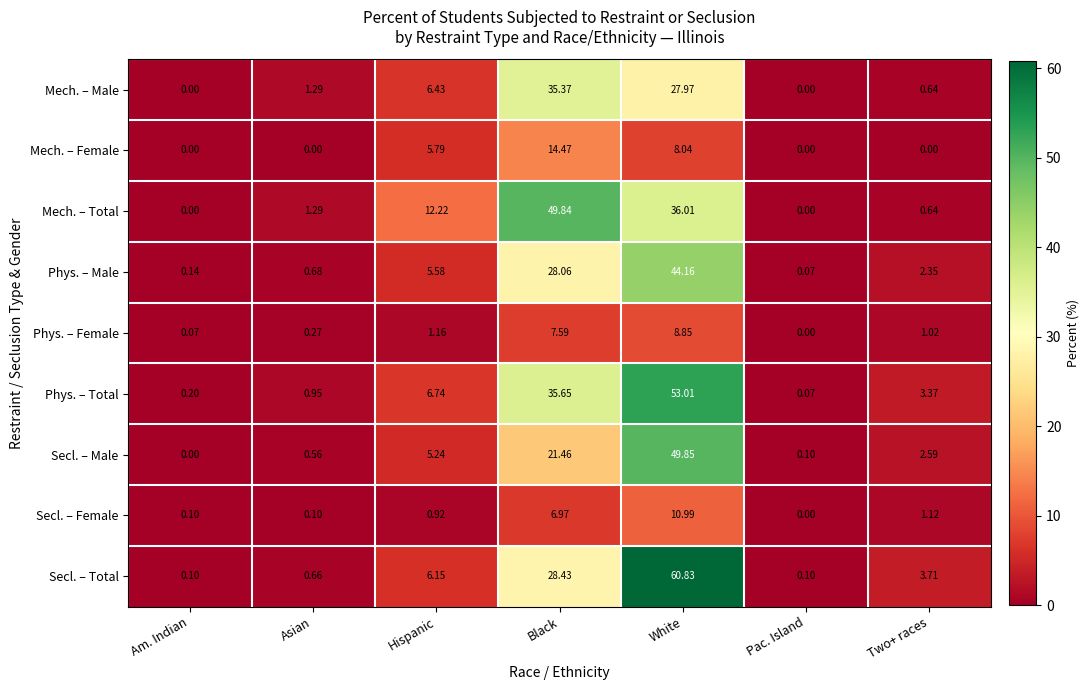

Which series has the largest total across all categories?

Mech. – Total